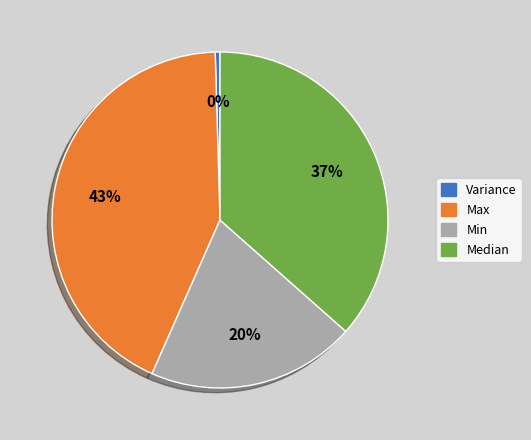

What is the smallest slice in the pie chart?

Variance